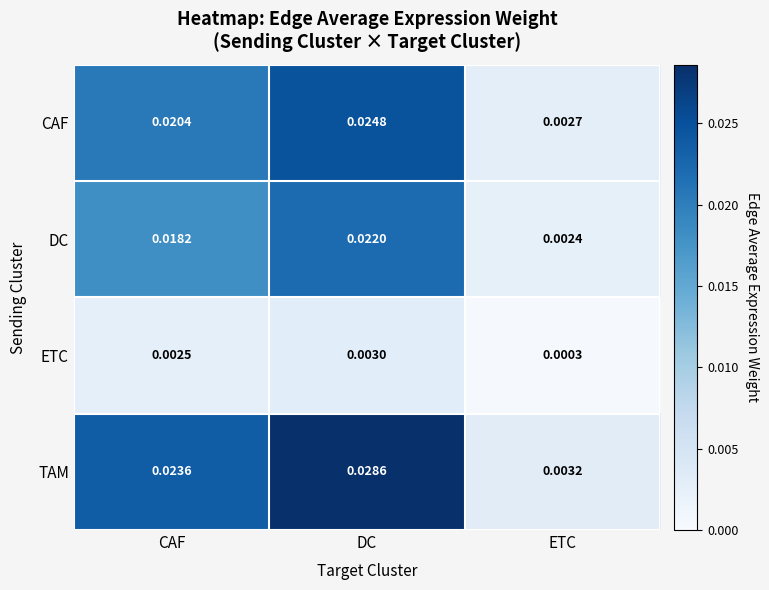

List the labels in order of DC value, largest first.

DC, CAF, ETC